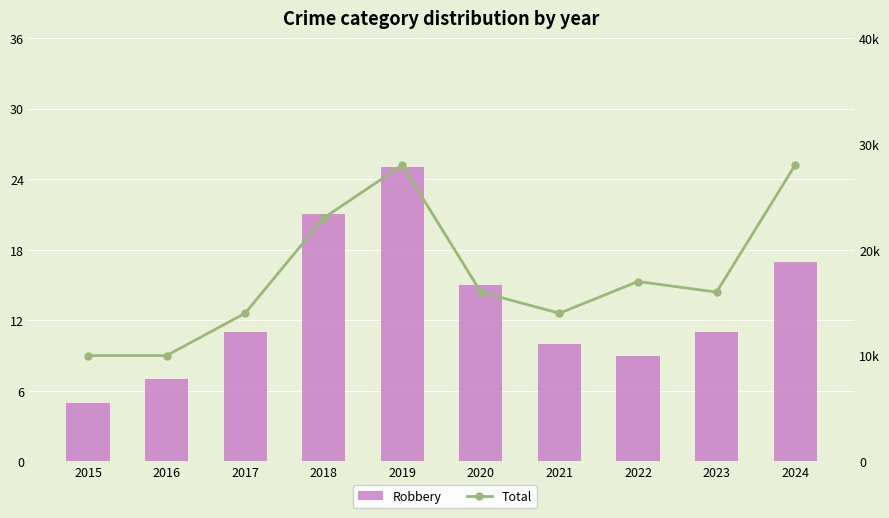

Where is Robbery nearest to the value 15?

2020